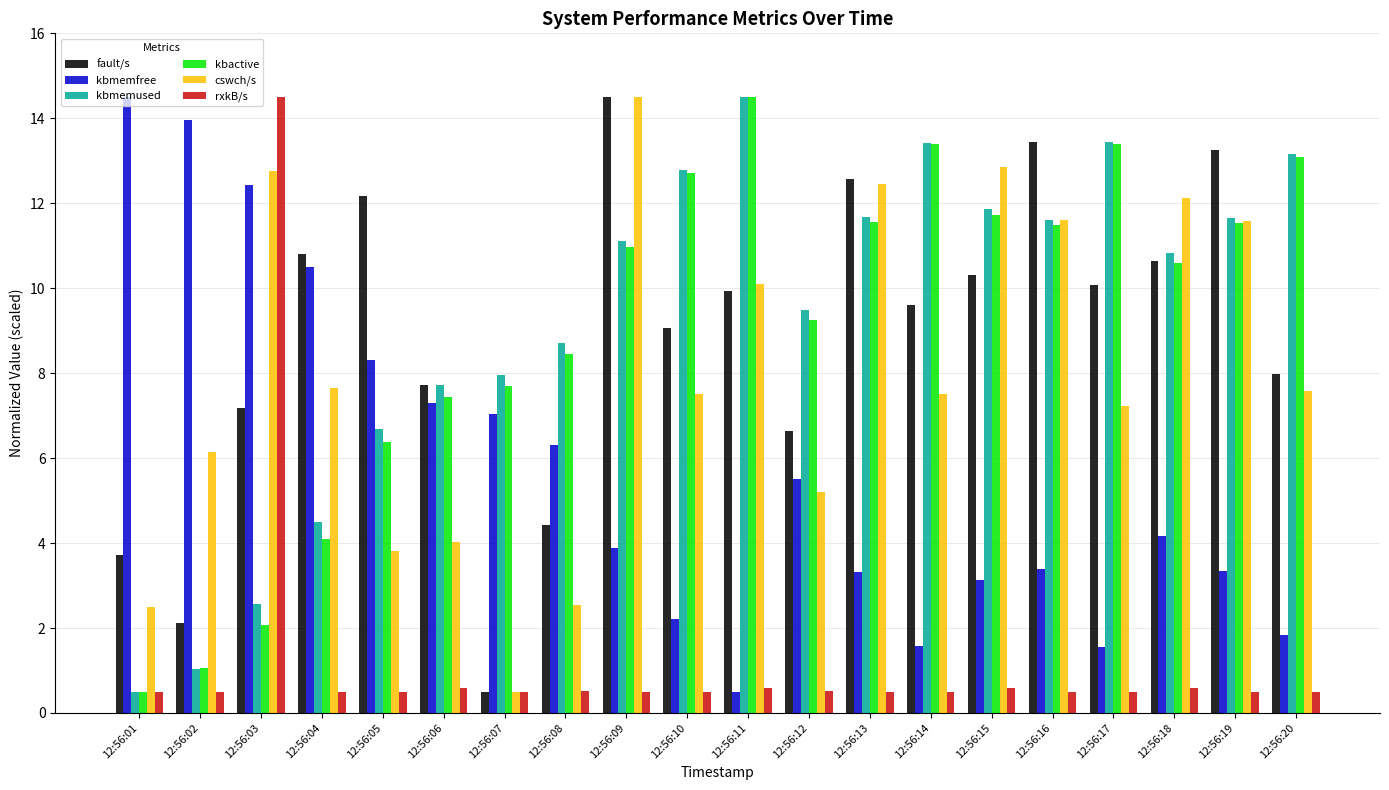

What is the difference between the highest and lowest values at 12:56:18?

11.5